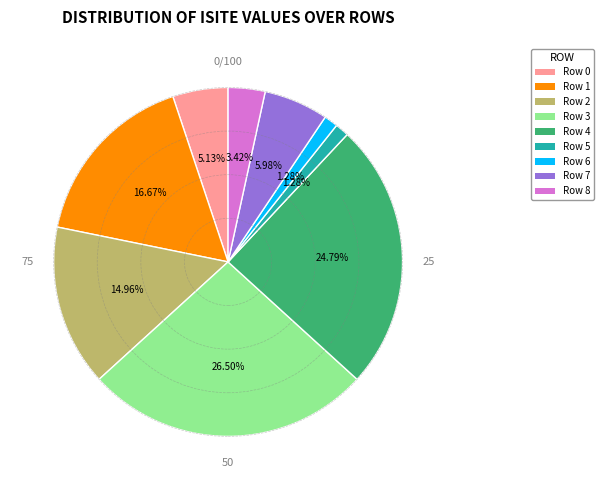

How many slices are in this pie chart?

9